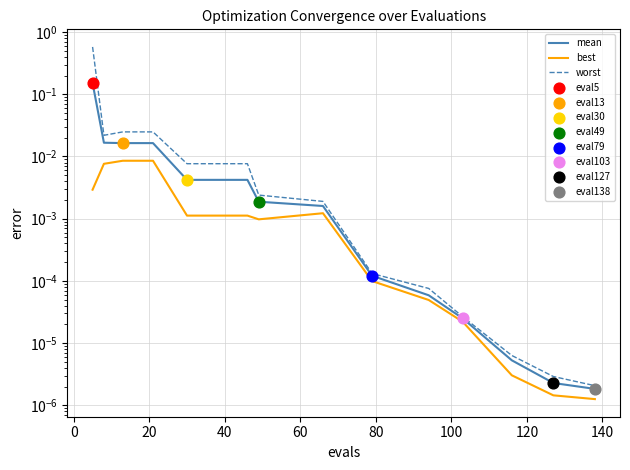

Which series contains the highest Y value?

worst